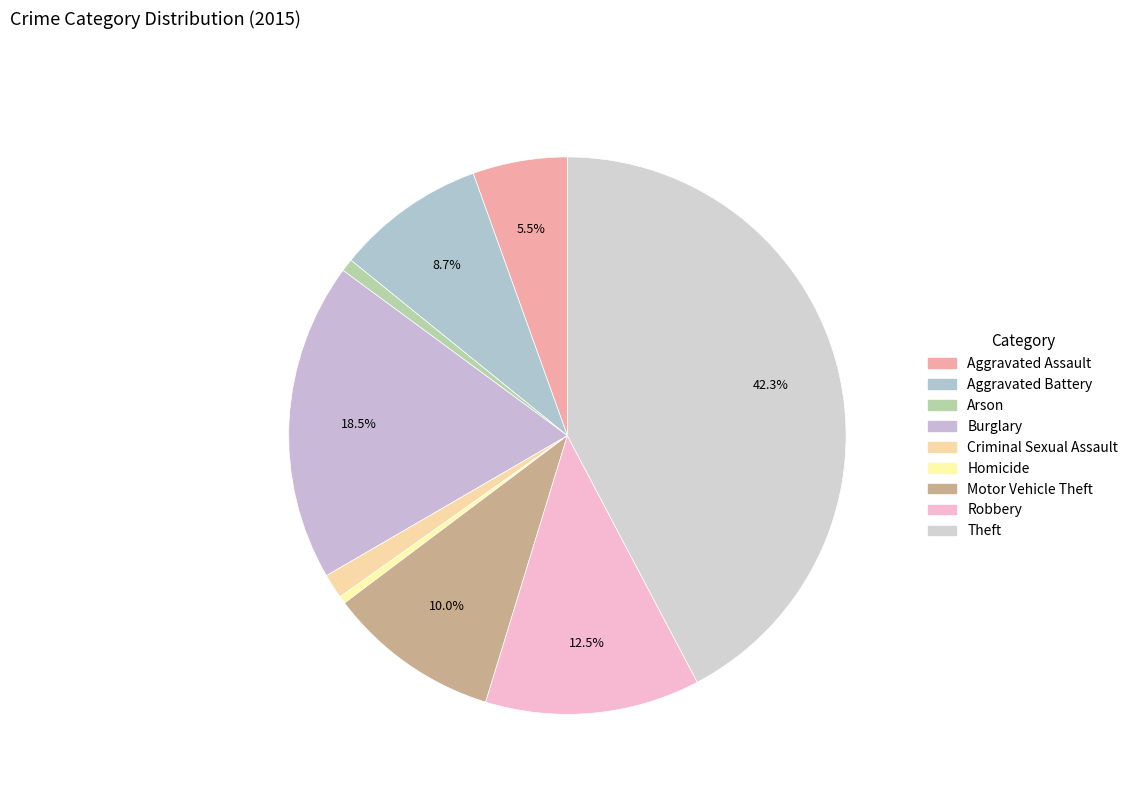

To the nearest percent, what is the average slice percentage?

11%